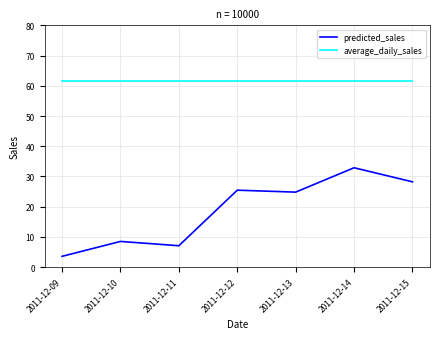

What is the maximum value shown in the chart?

61.7